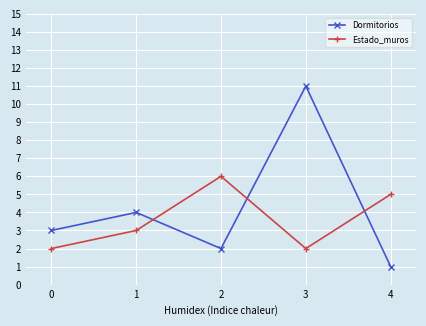

Which series has the largest range (max minus min)?

Dormitorios